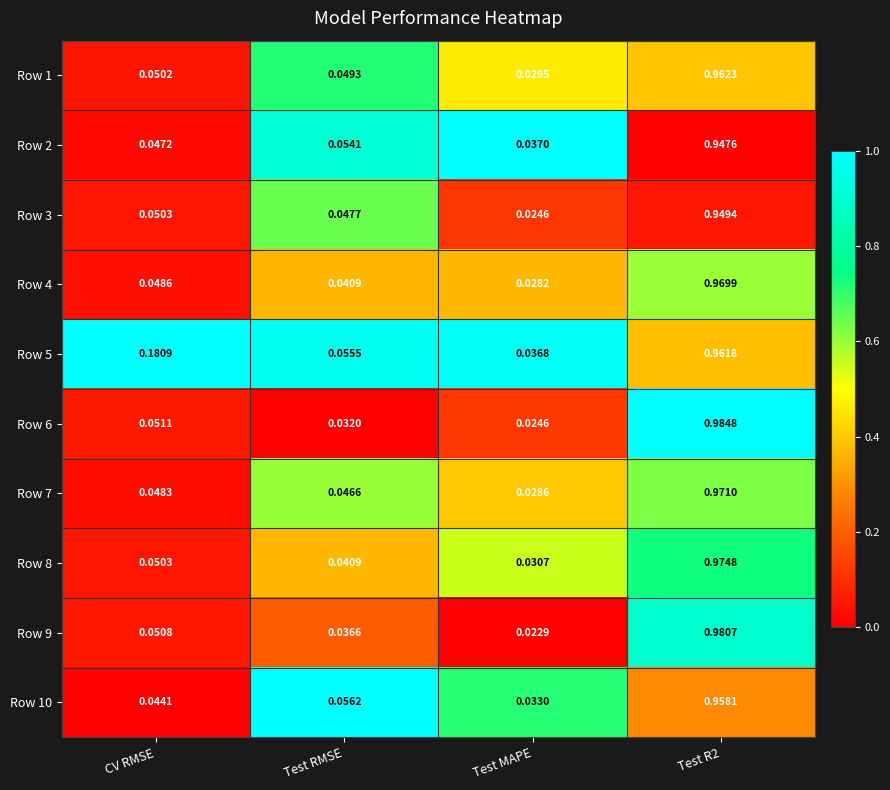

Which category has the lowest value in the Row 4 series?

Test MAPE